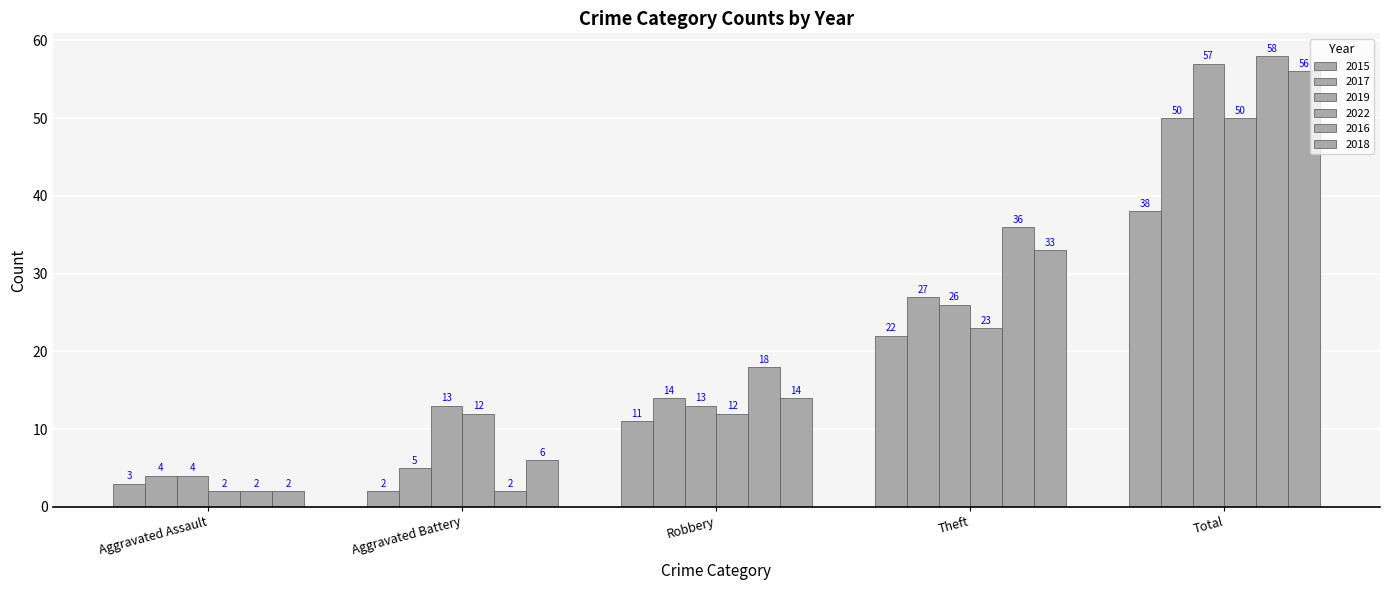

True or false: 2017 has a value of 14 at Robbery.

True